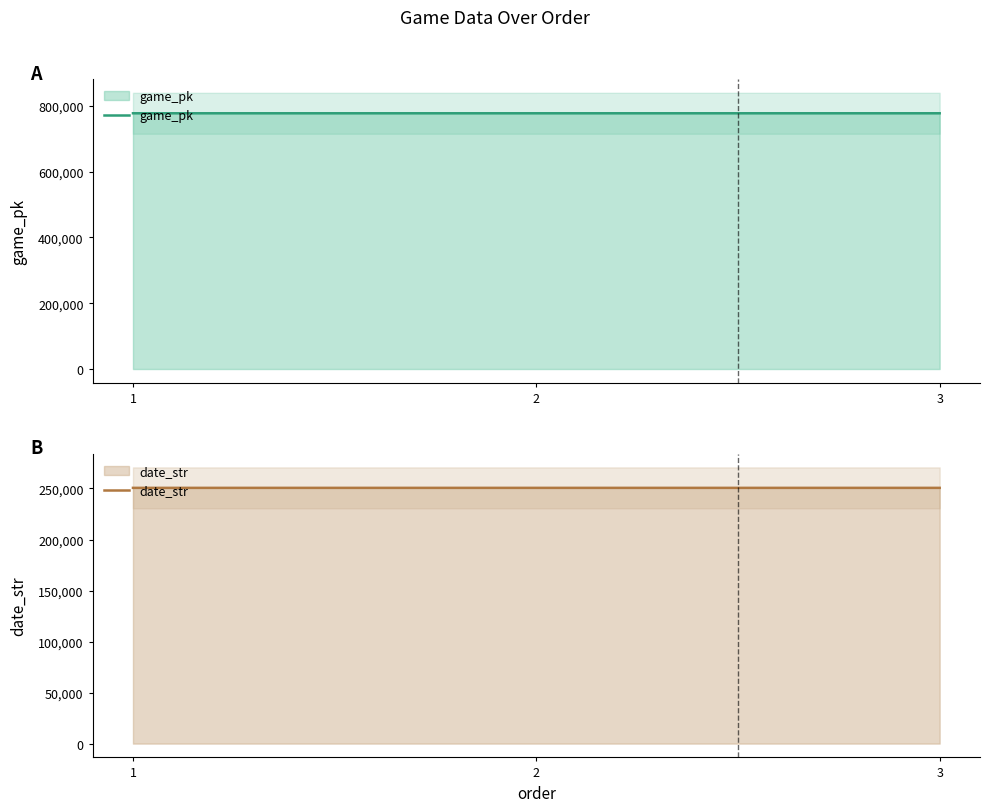

At how many categories does at least one series exceed 414776?

3